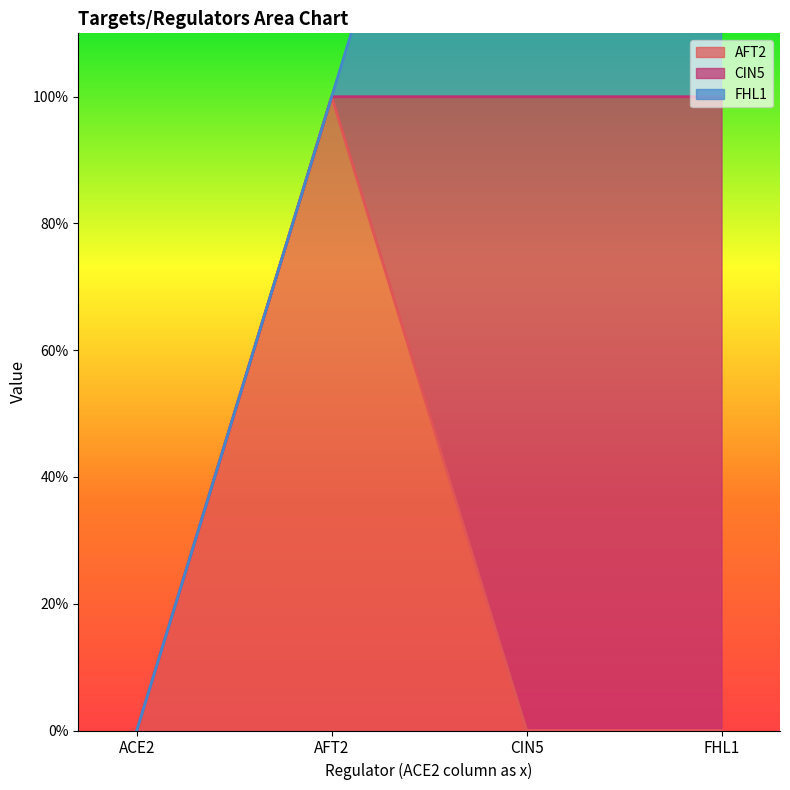

Between ACE2 and CIN5, which series saw the biggest shift?

CIN5